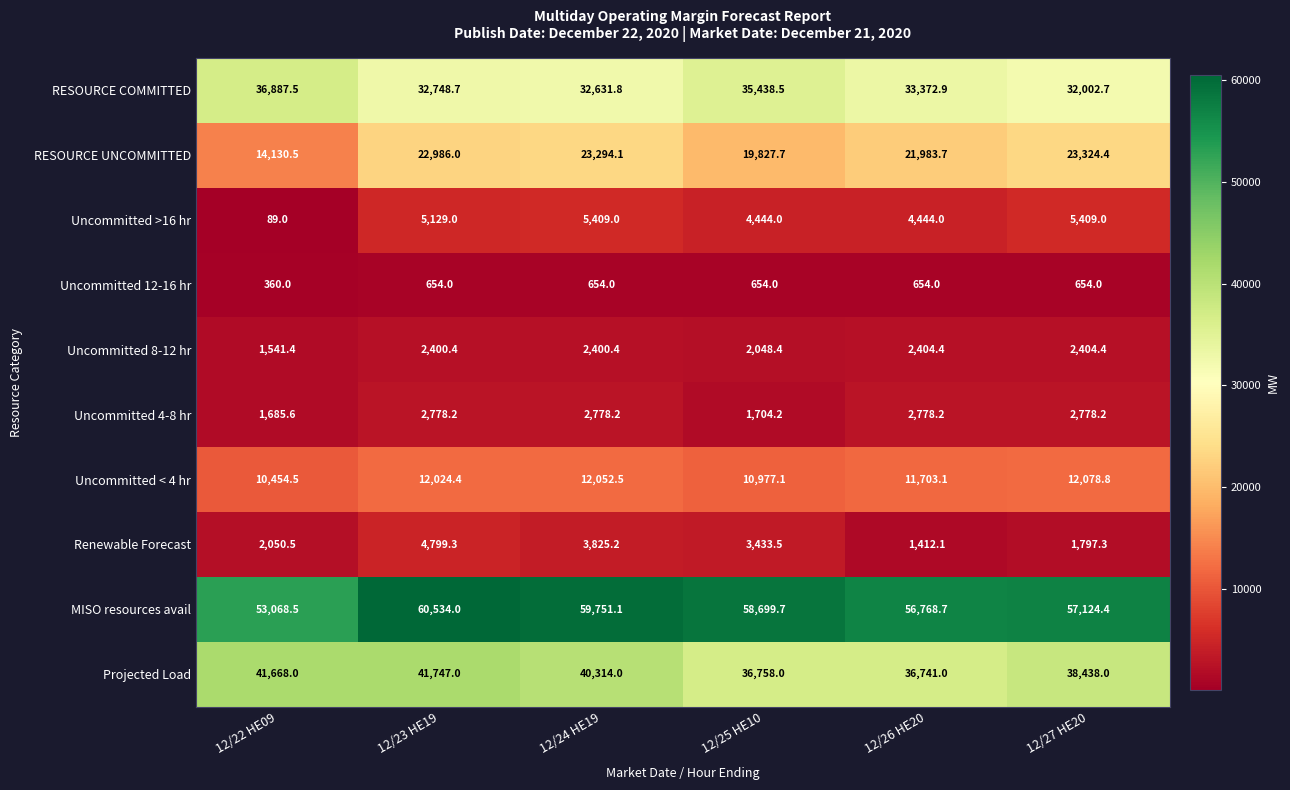

At which category is the sum across all series the highest?

12/23 HE19